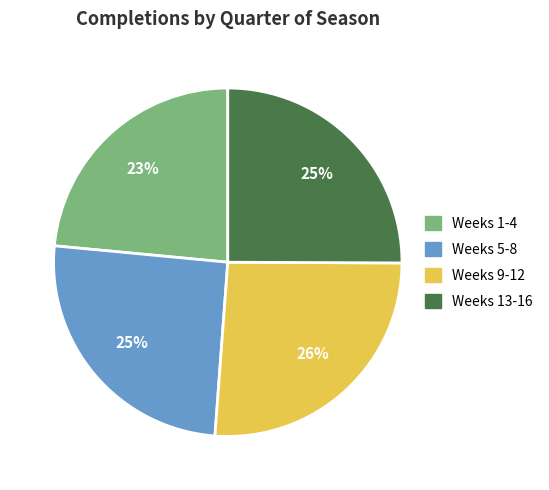

How many slices are in this pie chart?

4